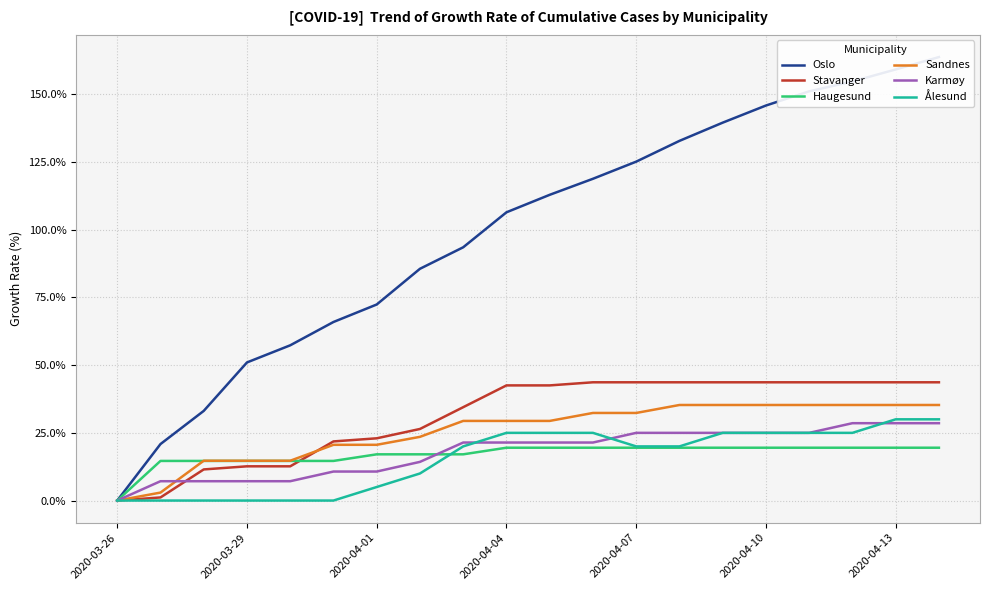

The value of Sandnes at 2020-04-01 is 20.6. True or false?

True